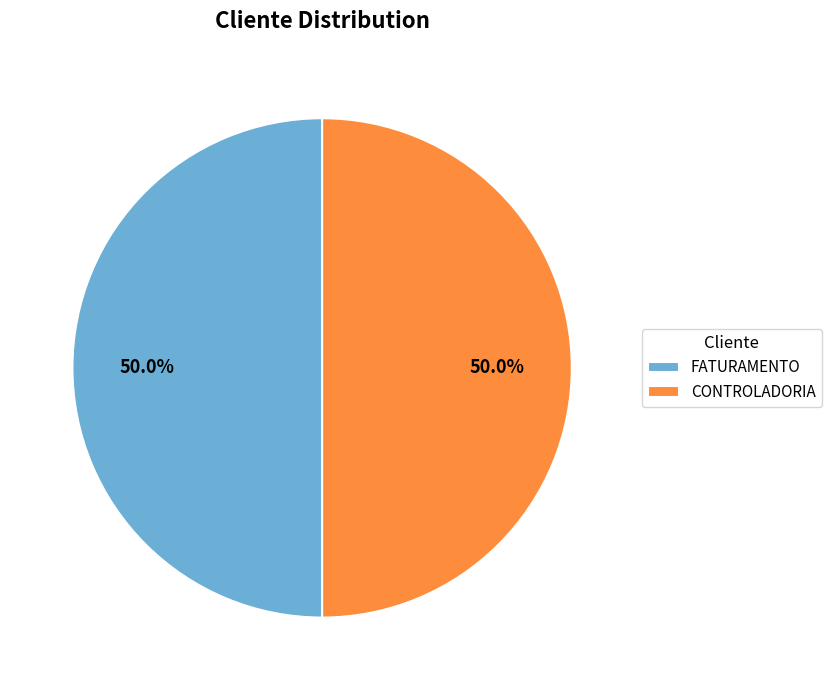

What percentage do FATURAMENTO and CONTROLADORIA together represent?

100.0%